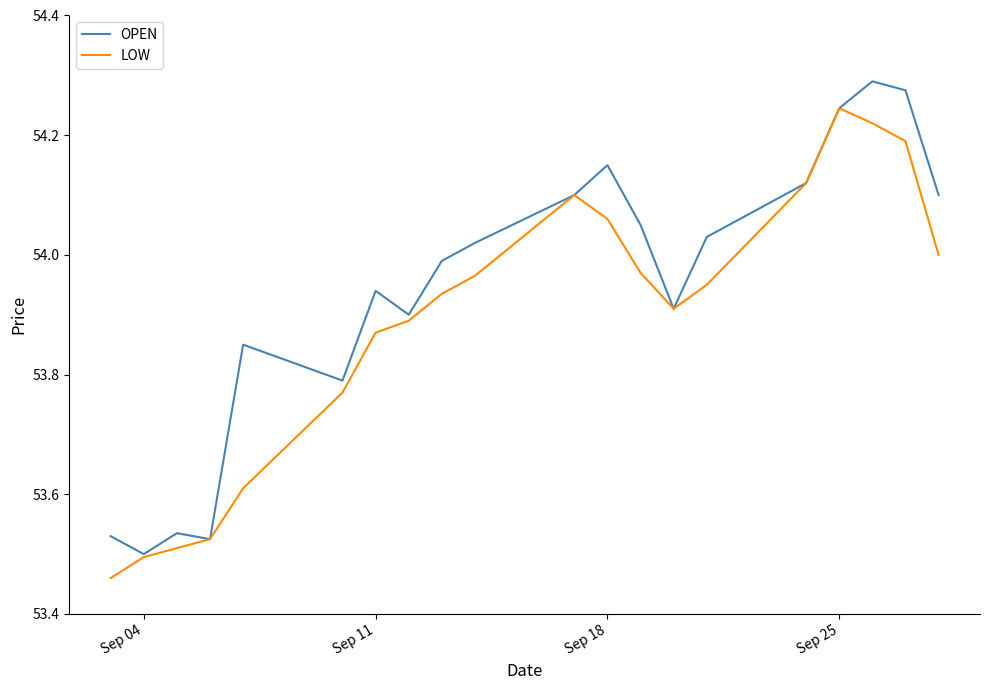

What is the sum of all LOW values?

1077.8